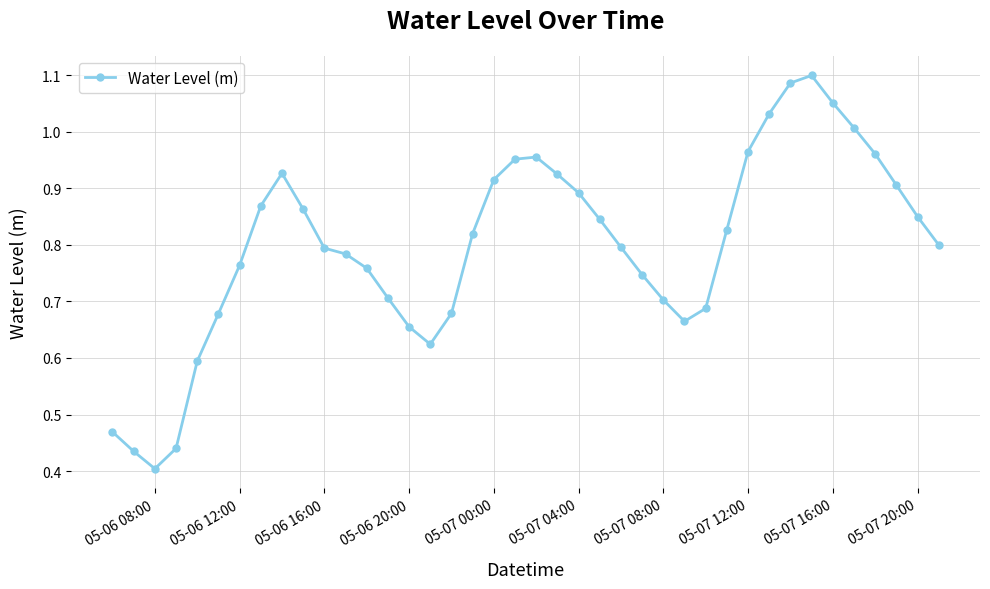

What is the sum of all values?

31.9